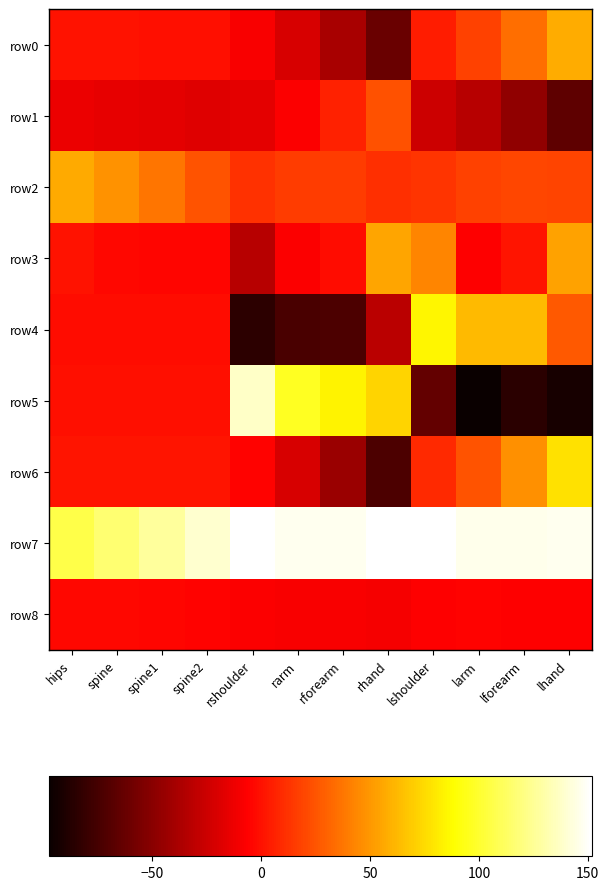

How many categories are shown in the chart?

12